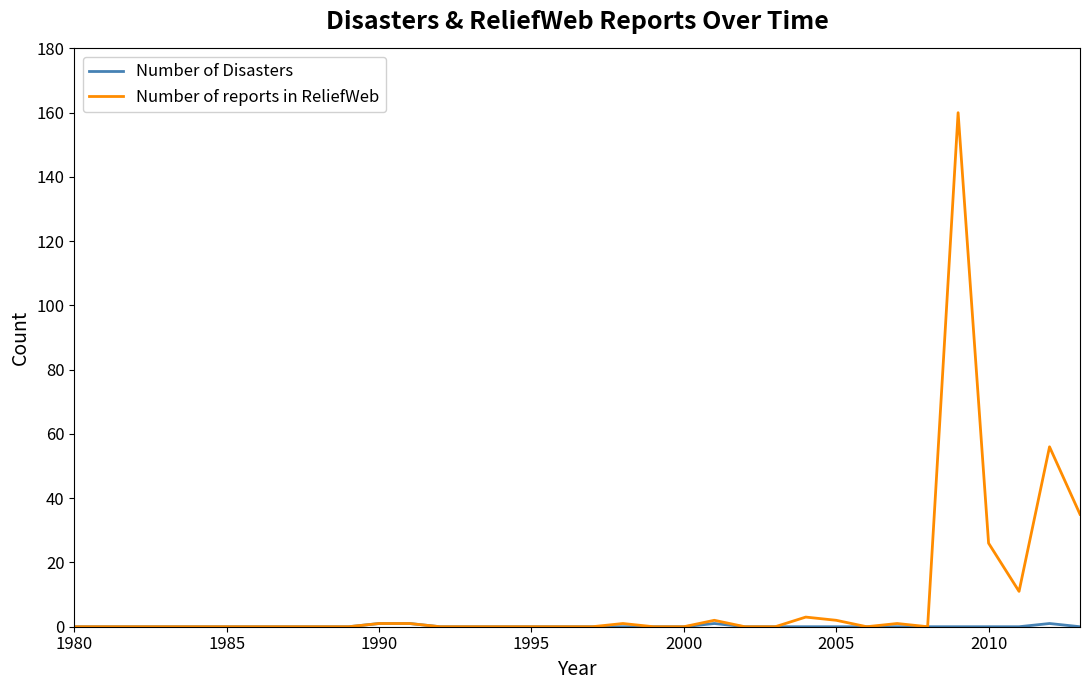

Which series has the largest total across all categories?

Number of reports in ReliefWeb